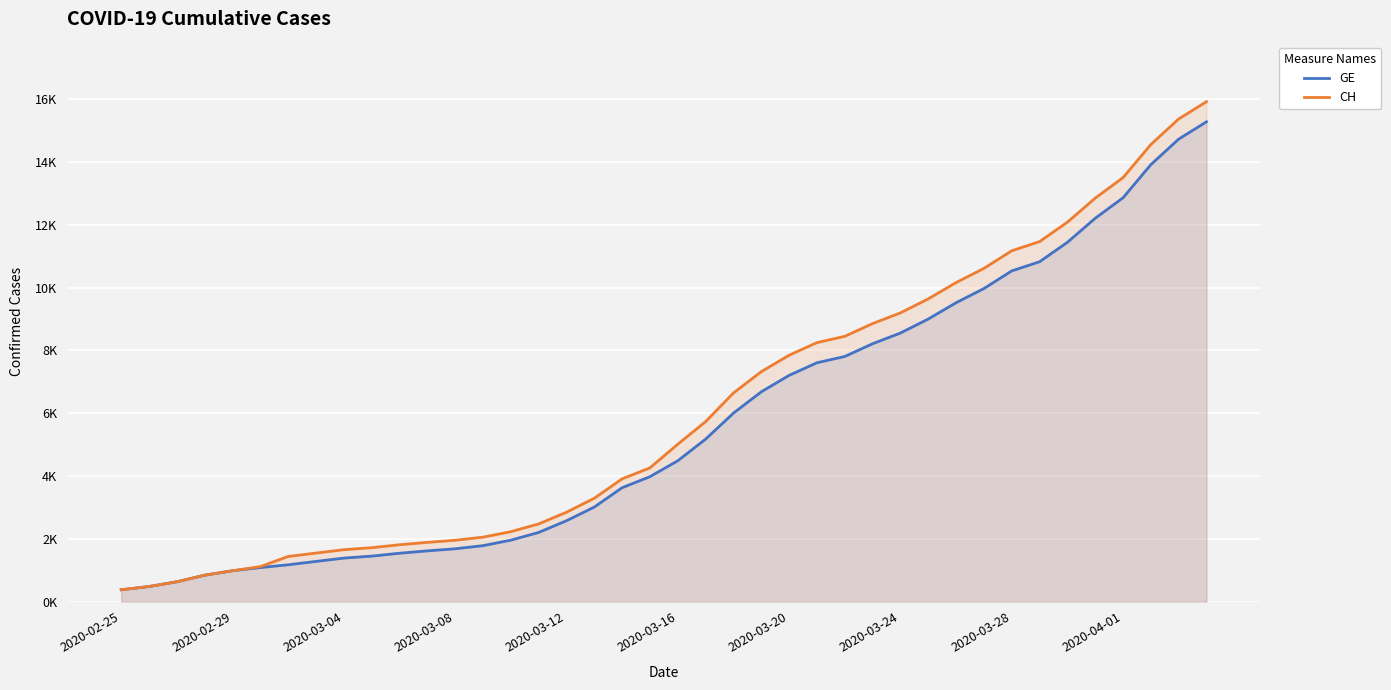

Does the chart display data point markers on the line(s)?

No